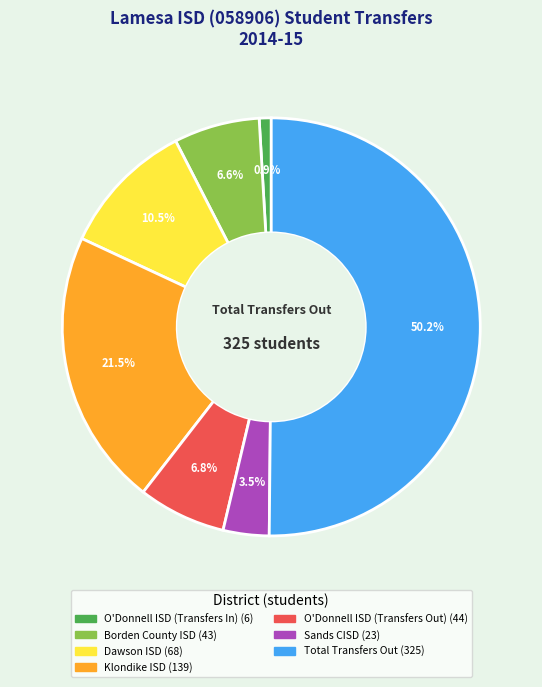

How many segments does this pie chart have?

7